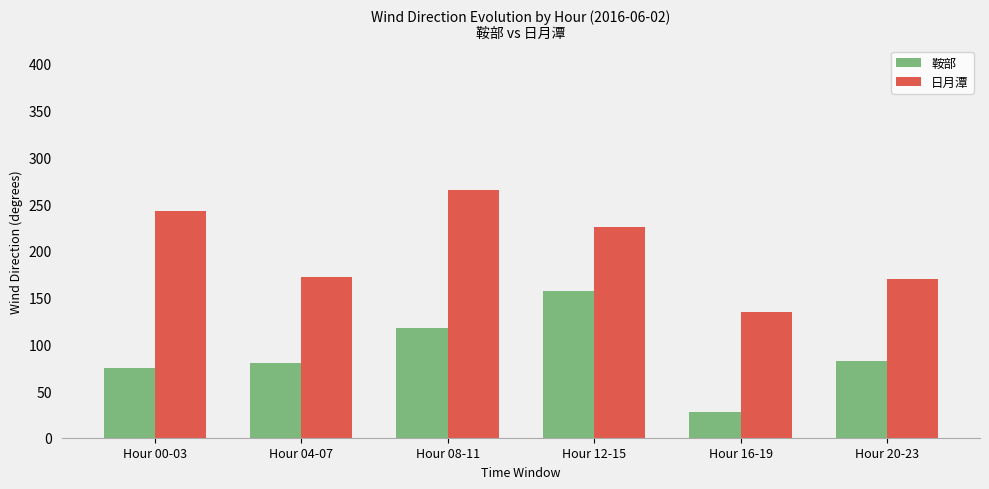

Reading right to left, extract all data points from this chart.

鞍部: Hour 20-23=82.5	Hour 16-19=27.5	Hour 12-15=157.5	Hour 08-11=117.5	Hour 04-07=80.0	Hour 00-03=75.0
日月潭: Hour 20-23=170.0	Hour 16-19=135.0	Hour 12-15=225.0	Hour 08-11=265.0	Hour 04-07=172.5	Hour 00-03=242.5